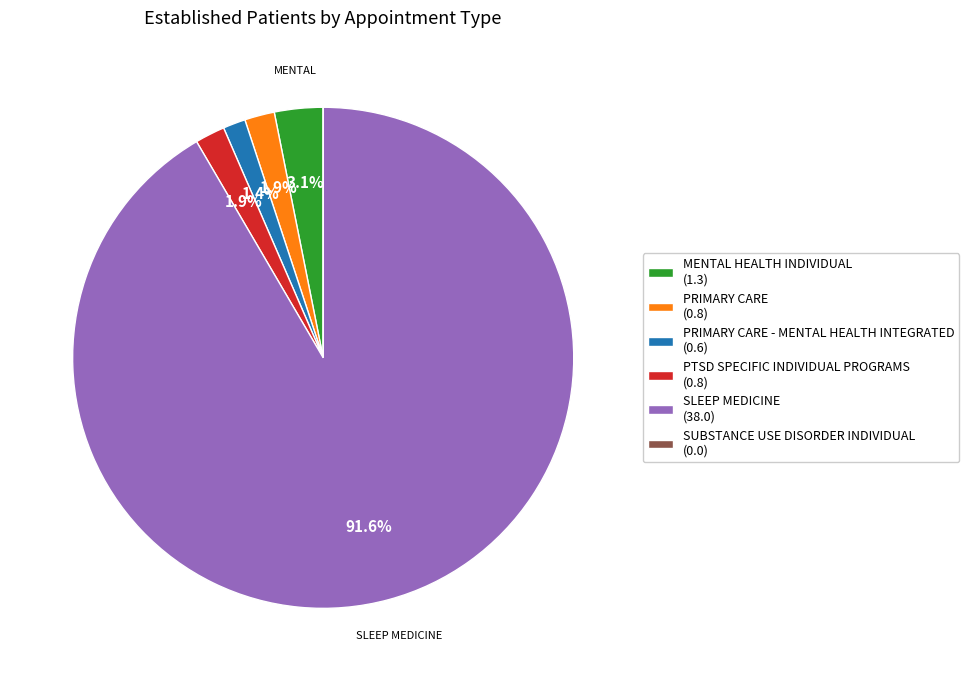

What is the ratio of the value at PRIMARY CARE - MENTAL HEALTH INTEGRATED (0.6) to the value at MENTAL HEALTH INDIVIDUAL (1.3)?

0.5